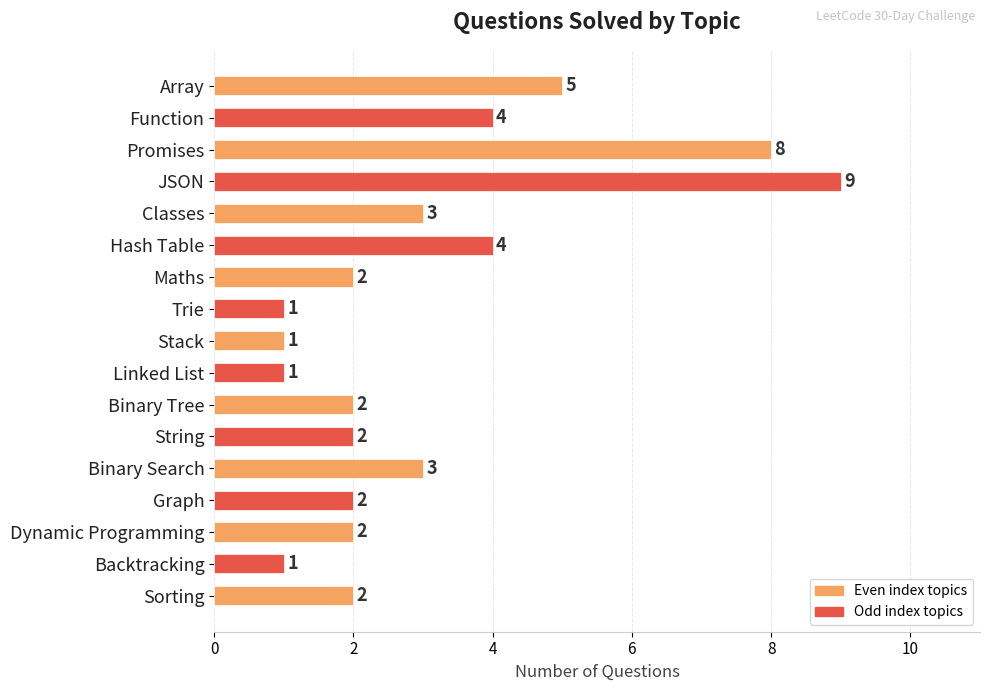

What is the average value?

3